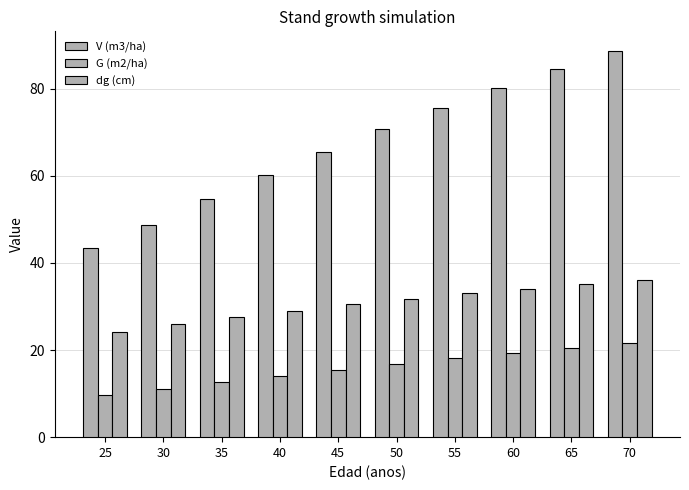

Which has a higher value, 50 or 55?

55